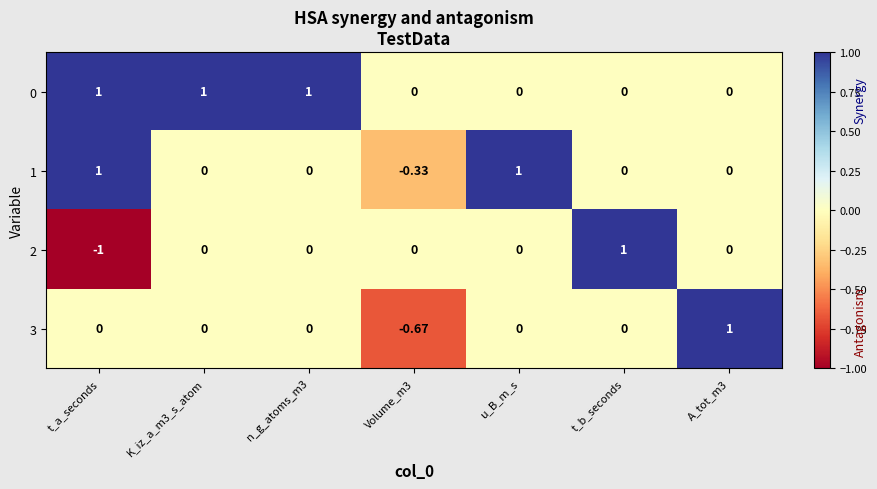

Which category has the lowest value in the 2 series?

t_a_seconds